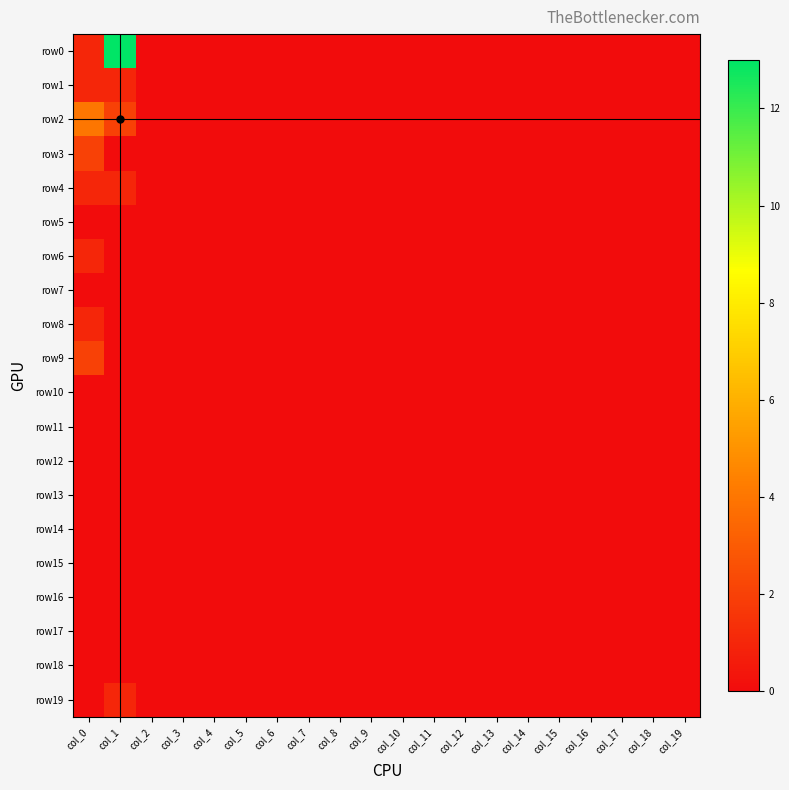

Count the number of categories in the chart.

20